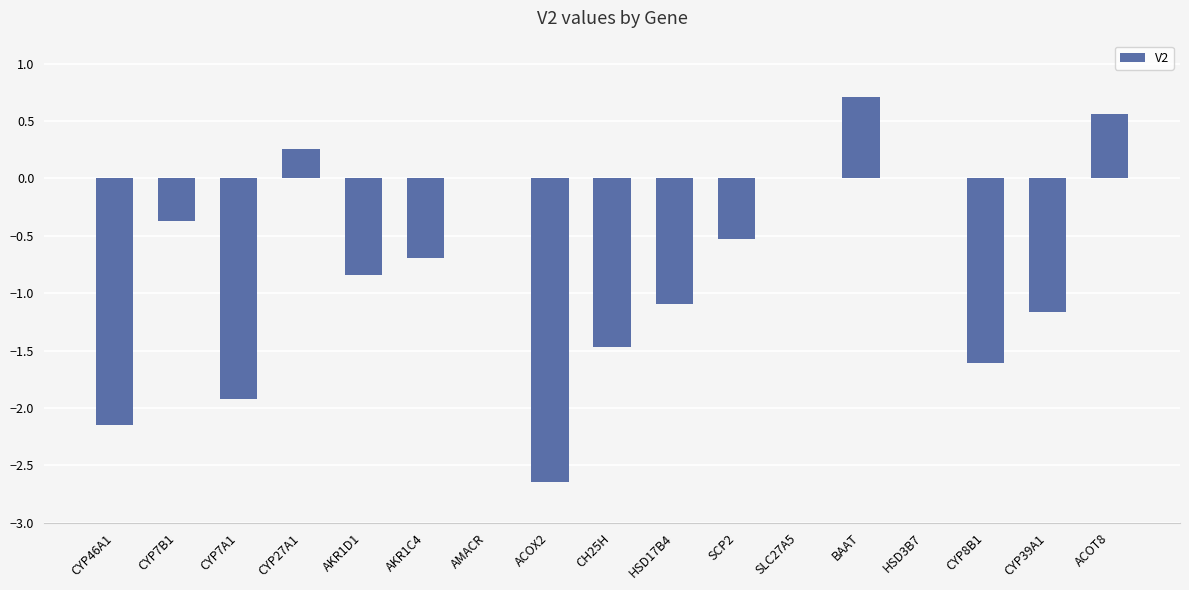

What is the change in value from CYP27A1 to AMACR?

-0.3